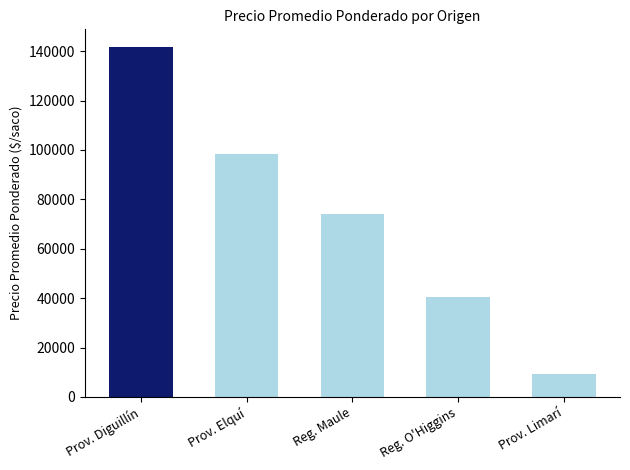

Where does the data first go above 74001?

Prov. Diguillín